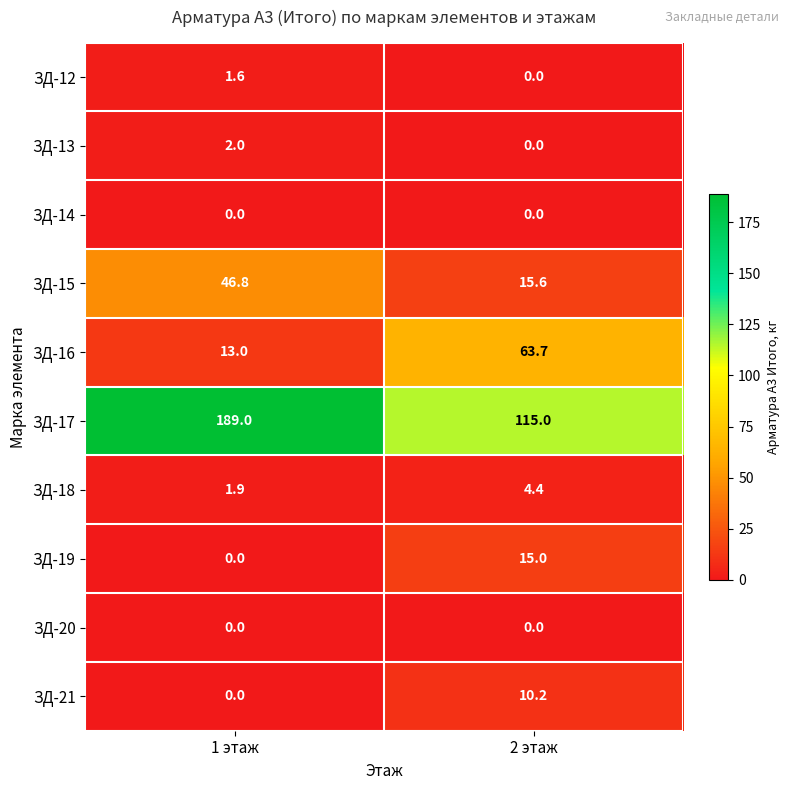

The value of ЗД-17 at 2 этаж is 115.0. True or false?

True